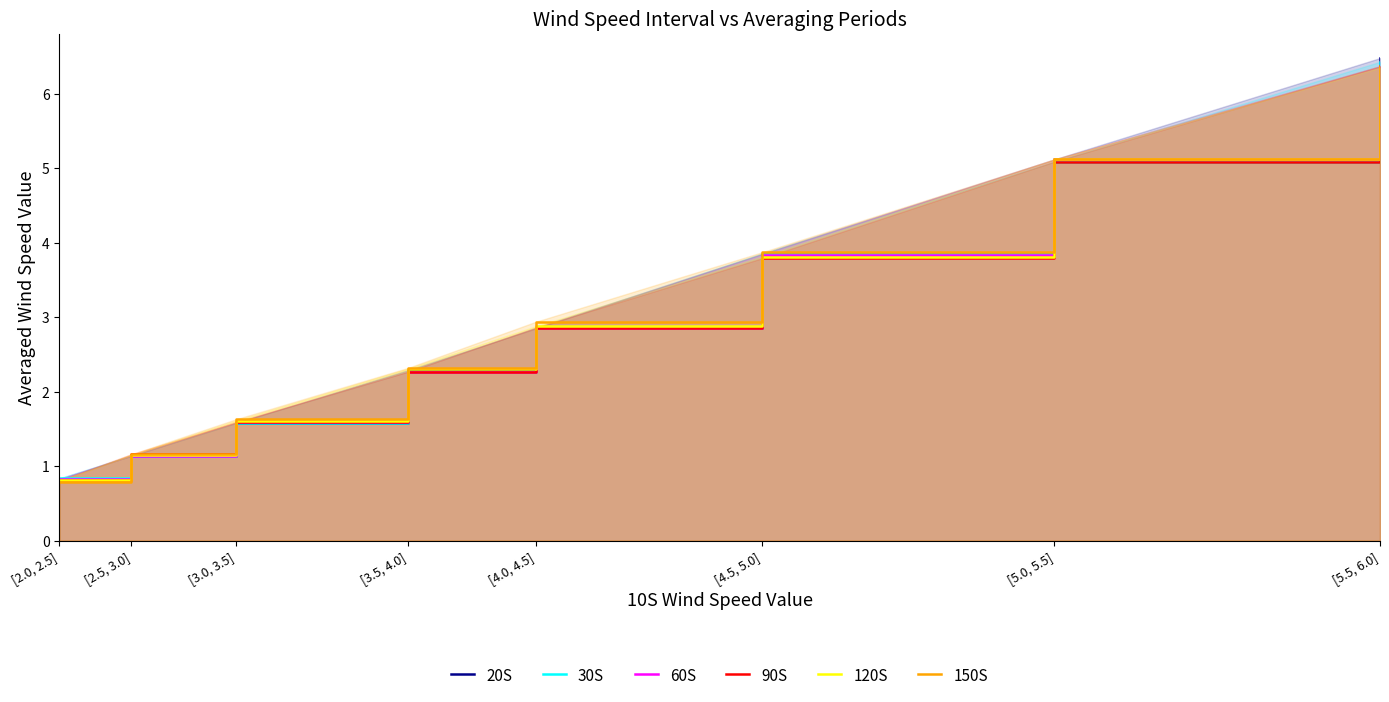

Between which two adjacent categories do 20S and 90S first intersect?

[2.0, 2.5] and [2.5, 3.0]